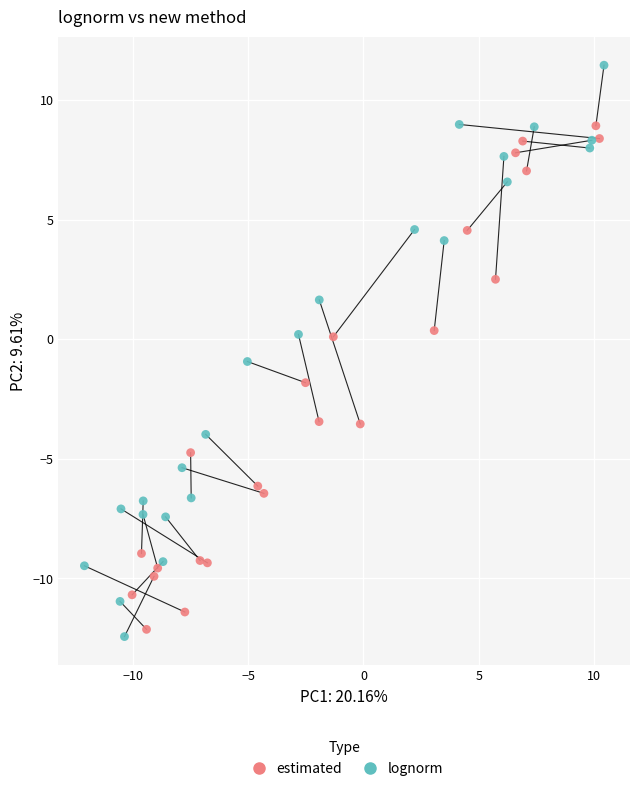

Which series contains the highest Y value?

lognorm